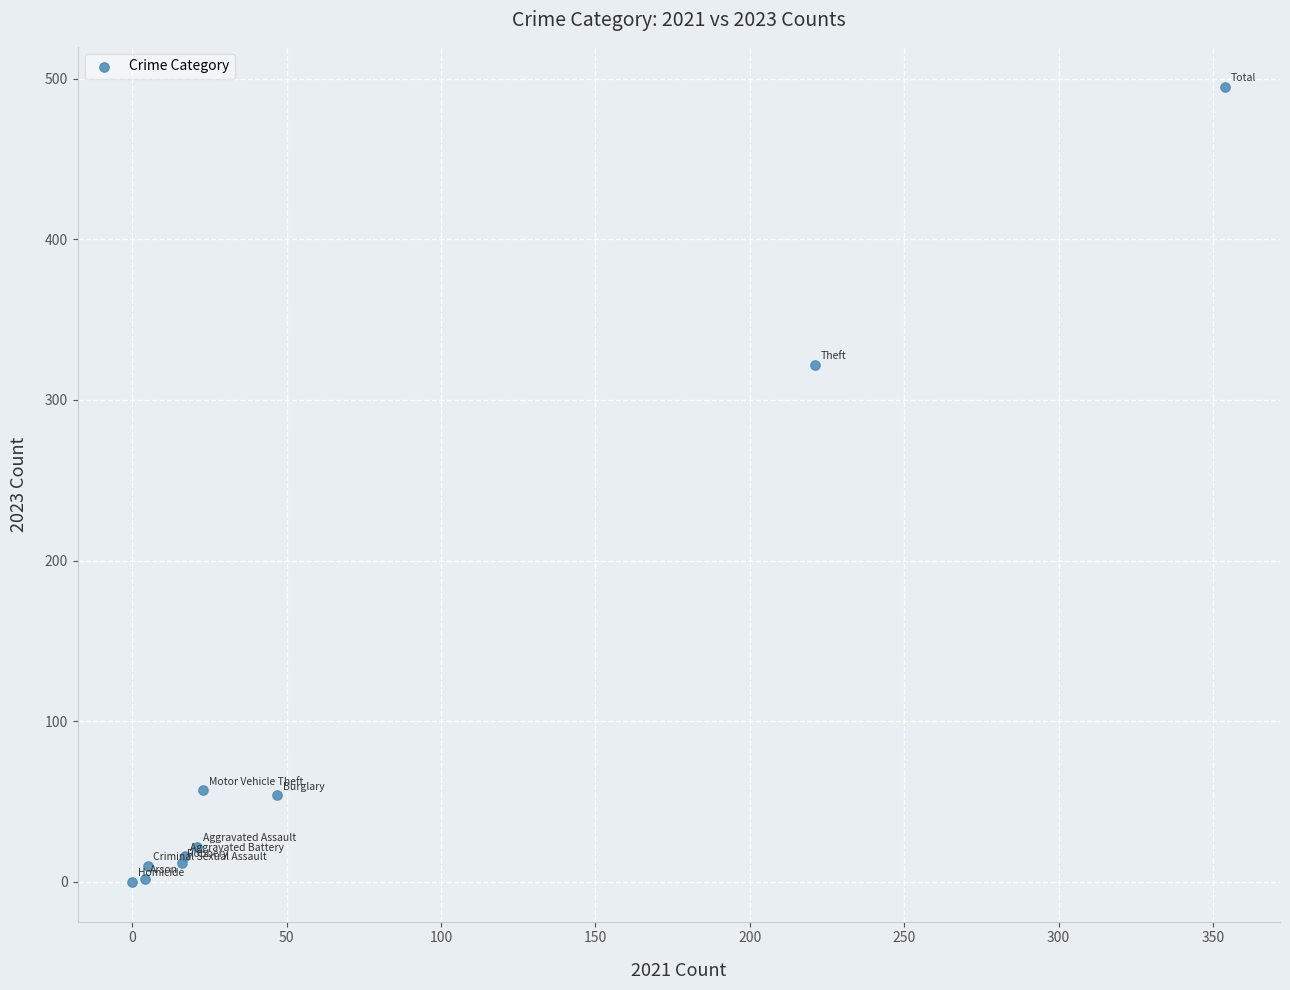

What Y value in the scatter plot is closest to 247?

322